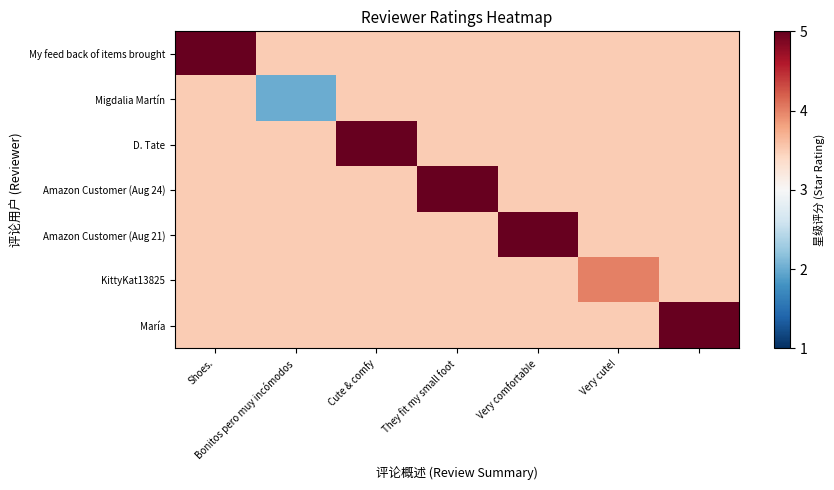

Reading left to right, transcribe all the data shown in this chart.

My feed back of items brought: 5.0	3.5	3.5	3.5	3.5	3.5	3.5
Migdalia Martín: 3.5	2.0	3.5	3.5	3.5	3.5	3.5
D. Tate: 3.5	3.5	5.0	3.5	3.5	3.5	3.5
Amazon Customer (Aug 24): 3.5	3.5	3.5	5.0	3.5	3.5	3.5
Amazon Customer (Aug 21): 3.5	3.5	3.5	3.5	5.0	3.5	3.5
KittyKat13825: 3.5	3.5	3.5	3.5	3.5	4.0	3.5
María: 3.5	3.5	3.5	3.5	3.5	3.5	5.0